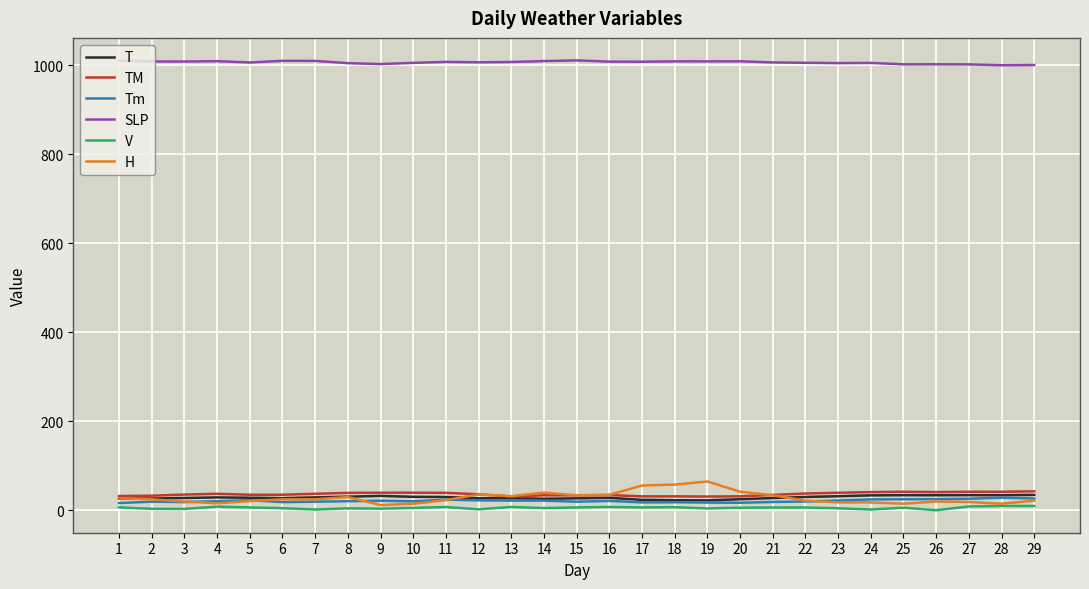

What are all the series names shown in the legend?

T, TM, Tm, SLP, V, H